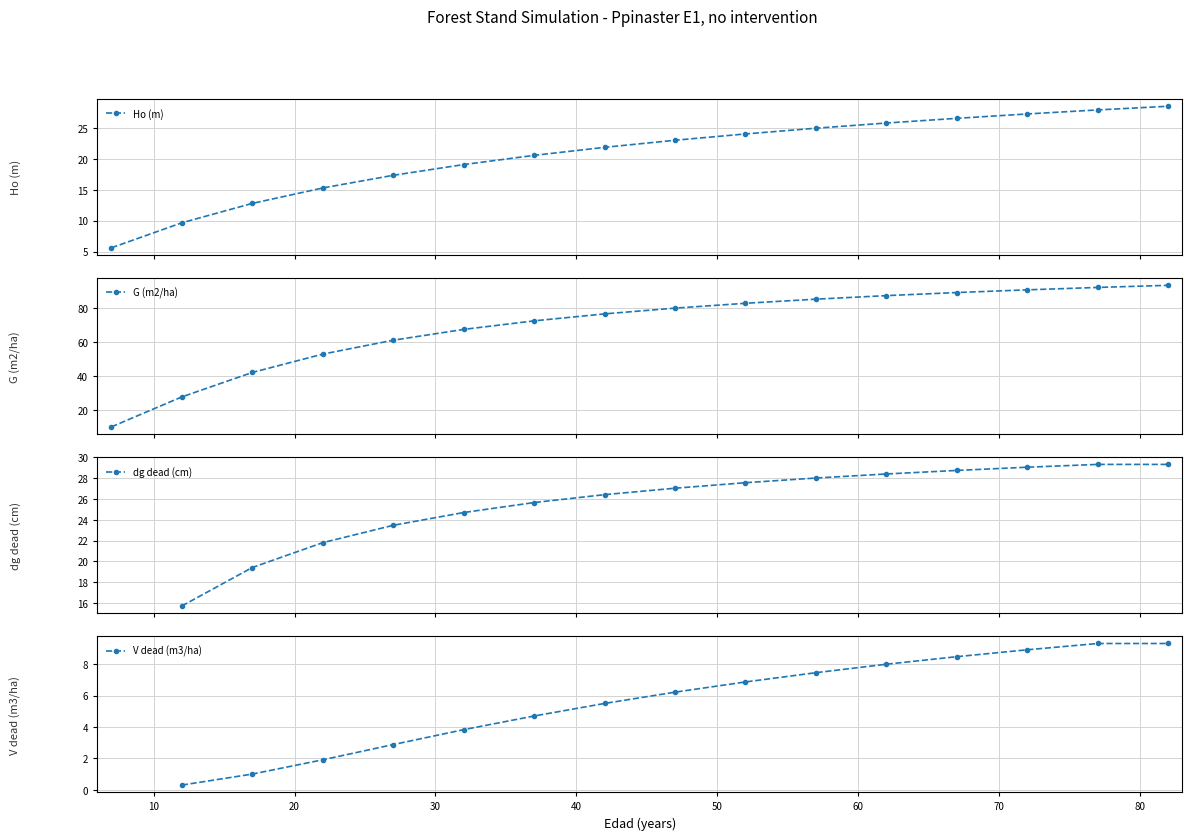

True or false: Ho (m) has more than 0 points higher than both neighbors.

False